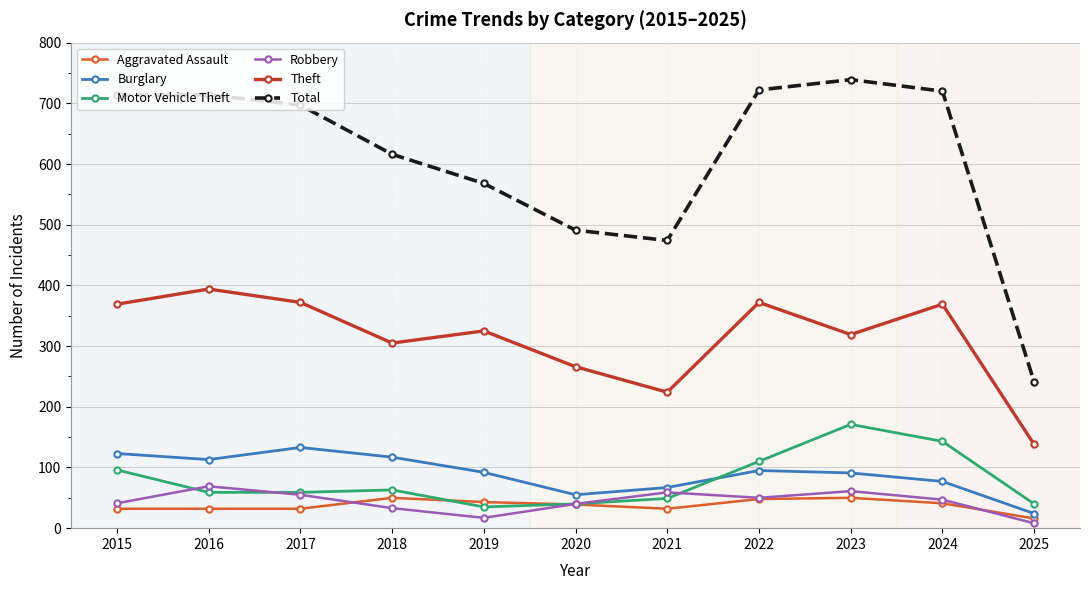

How many interior local valleys does the Theft series have?

3